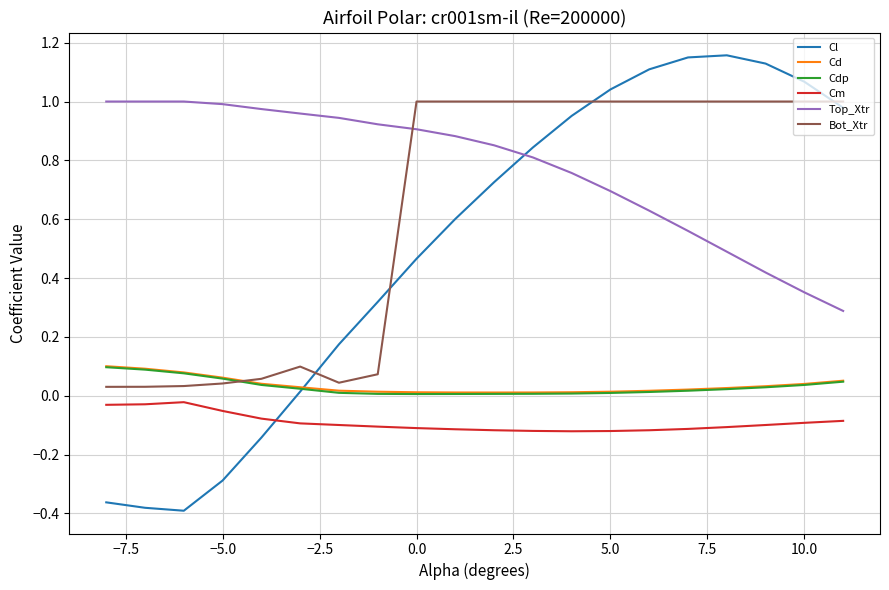

True or false: Cl and Bot_Xtr cross at least once.

True